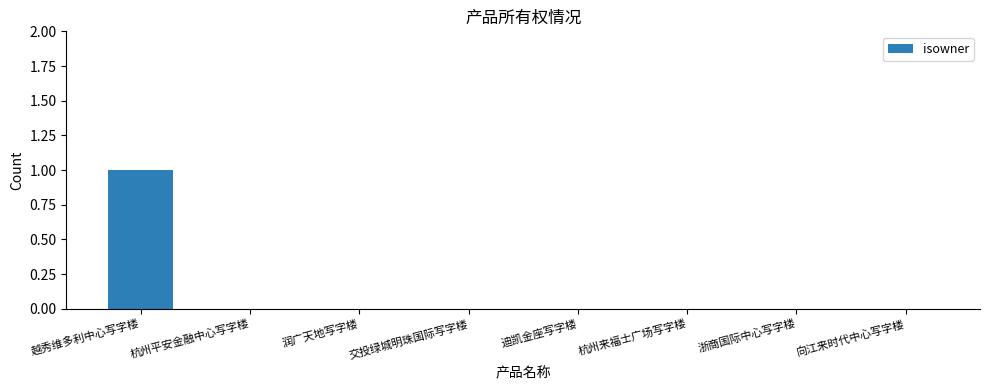

Is it true that the value at 迪凯金座写字楼 is 1?

False